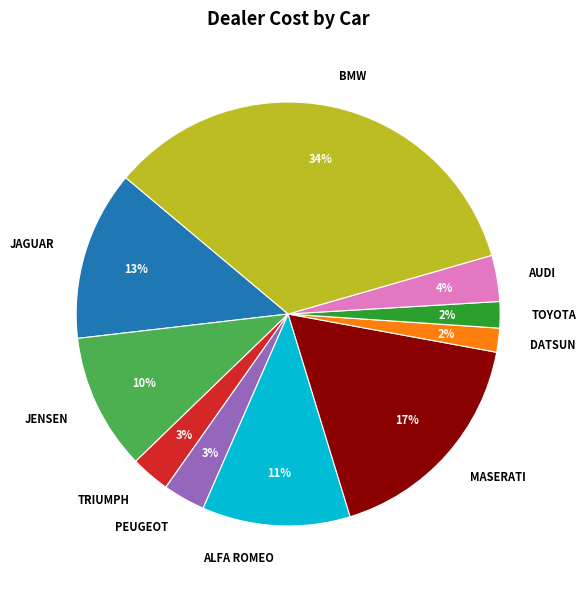

How many segments does this pie chart have?

10